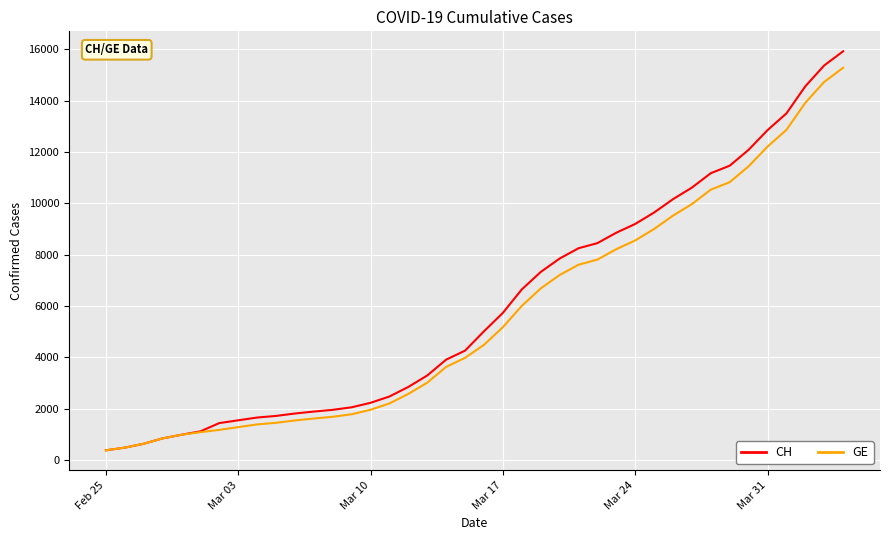

What is the maximum value for GE?

15284